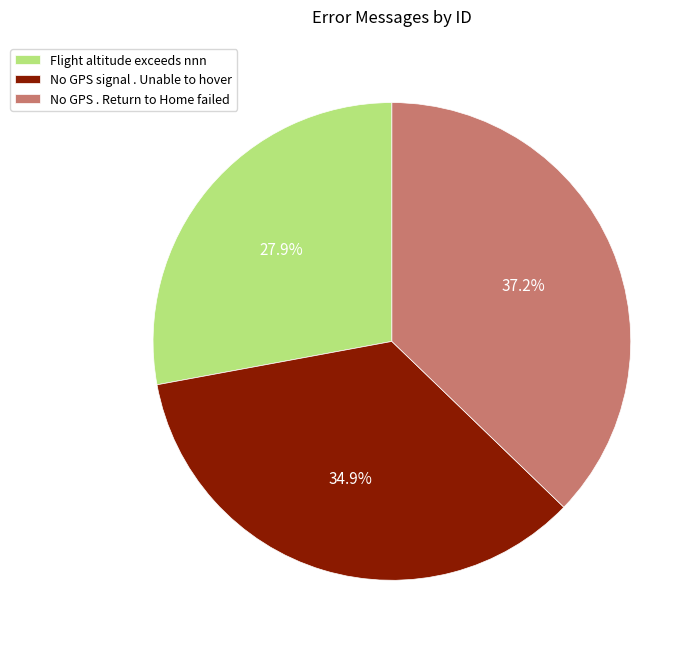

What percentage is the No GPS . Return to Home failed slice, to the nearest percent?

37%